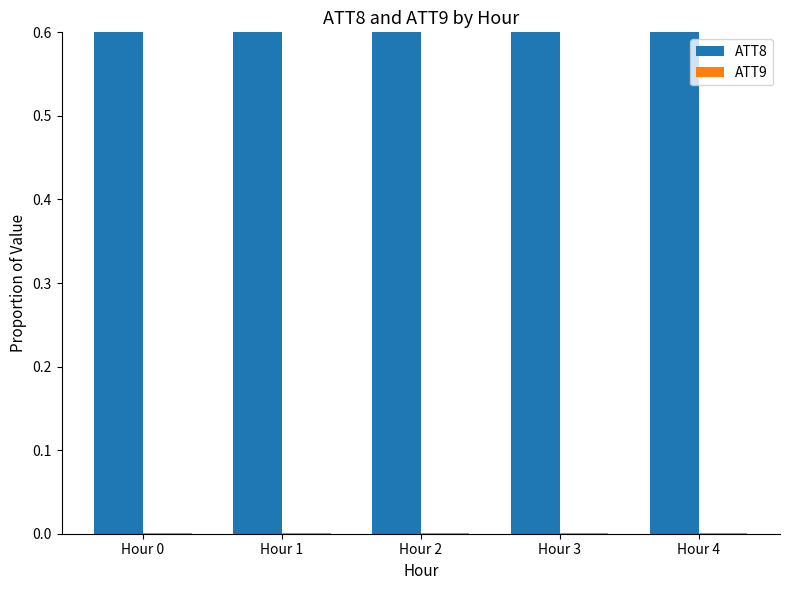

What is the maximum value shown in the chart?

1.0